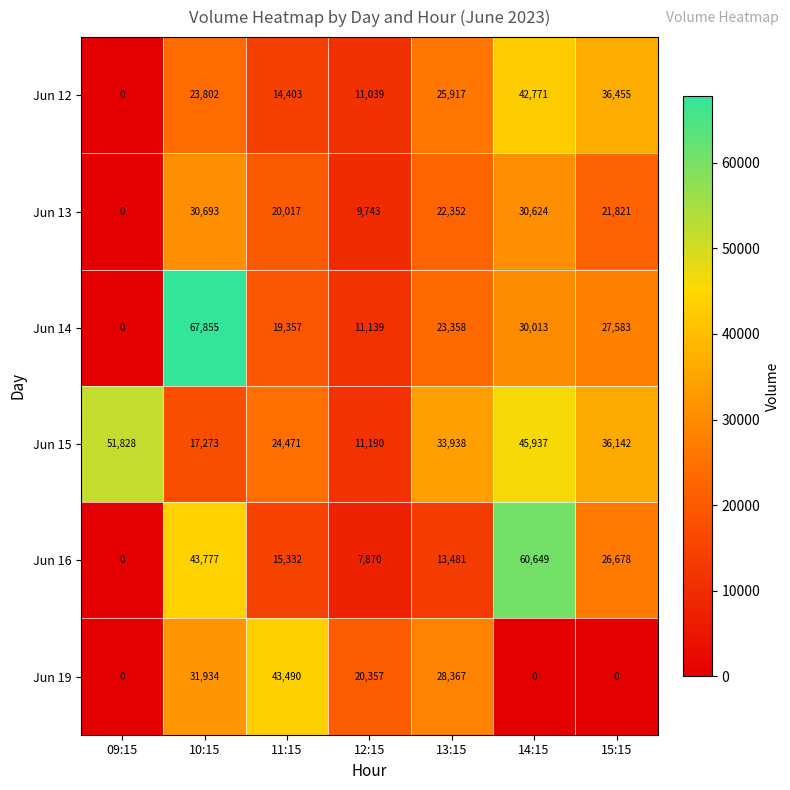

How many distinct data groups are displayed?

6